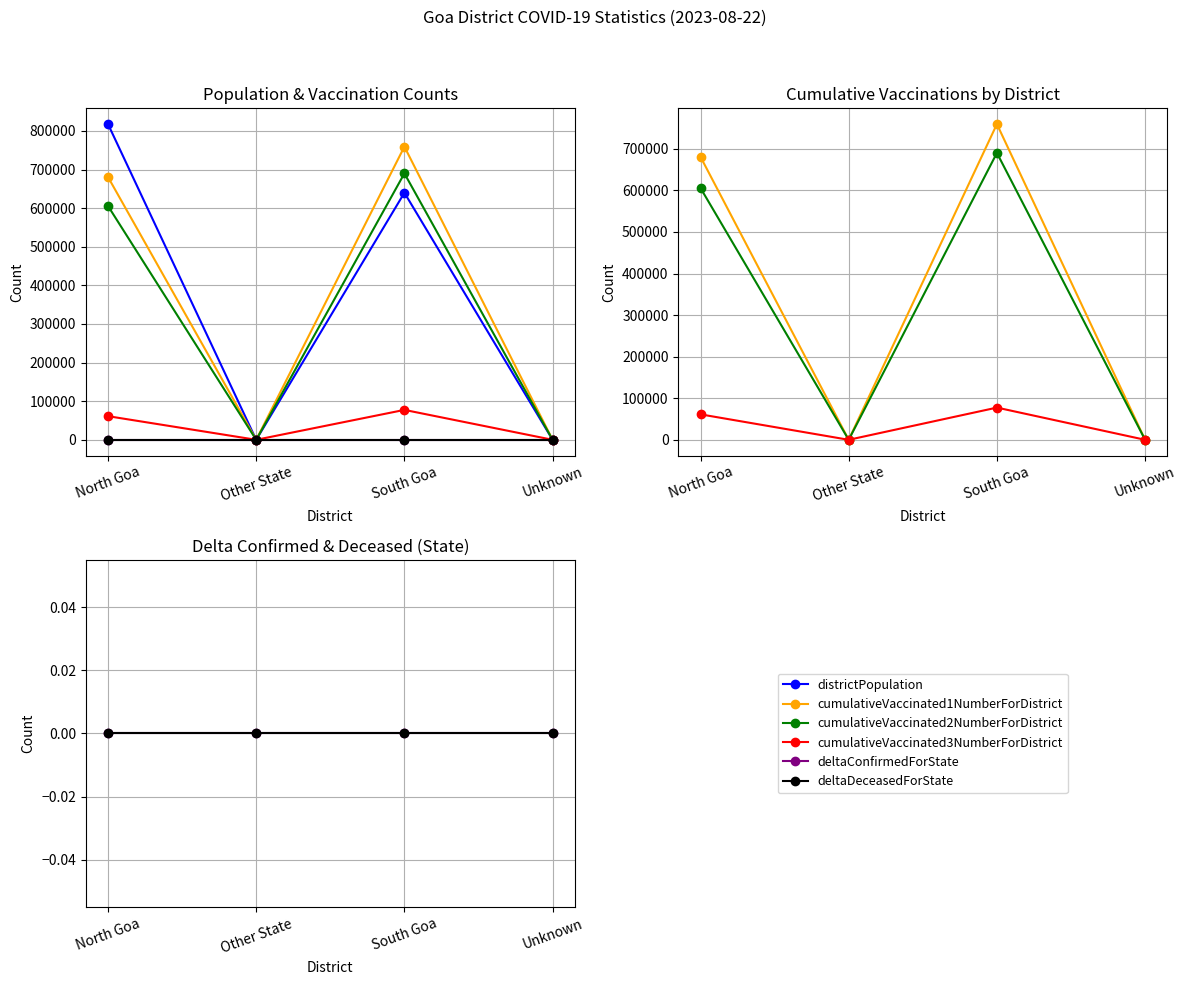

True or false: deltaDeceasedForState and cumulativeVaccinated1NumberForDistrict cross at least once.

False